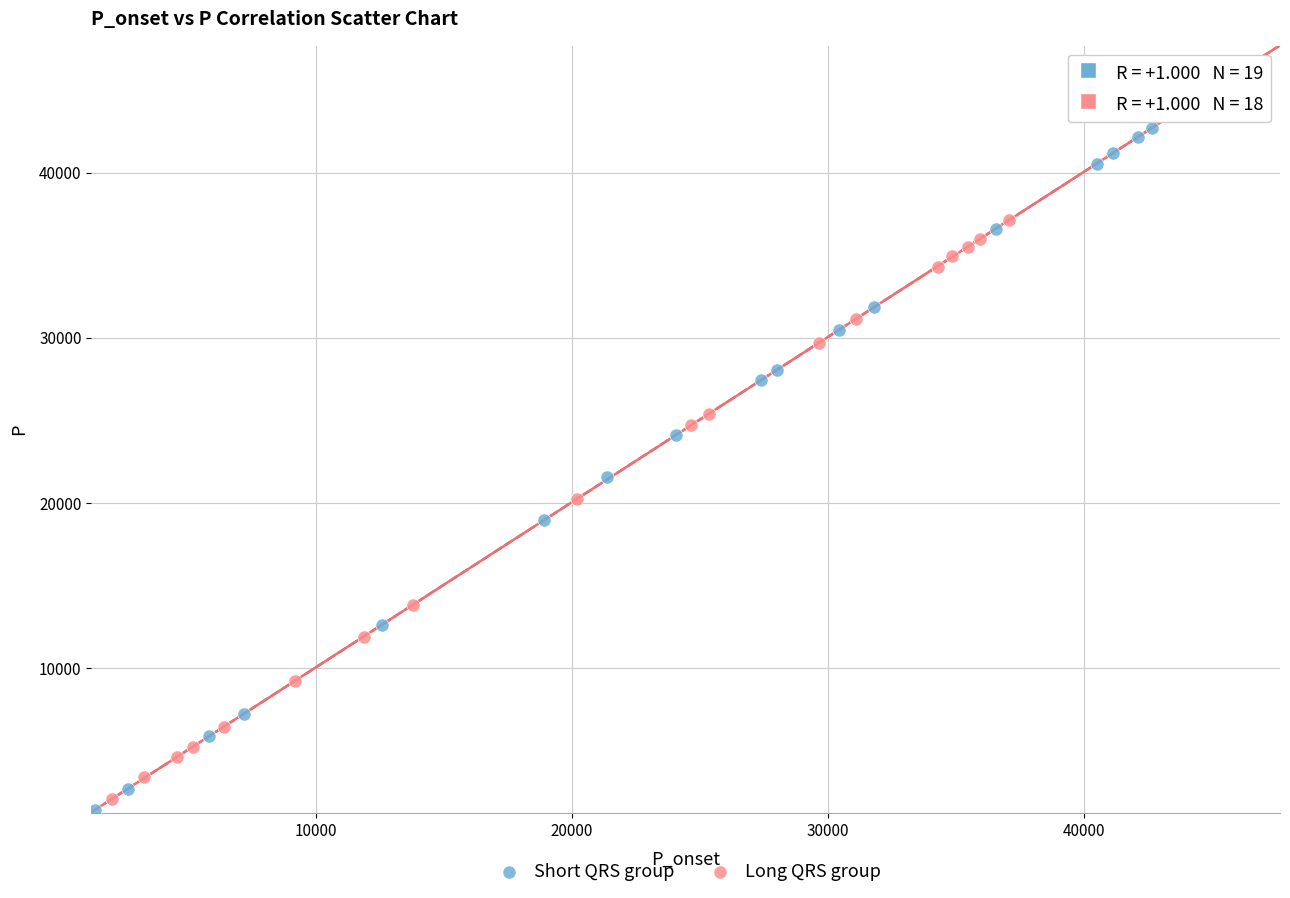

Which series contains the highest Y value?

Short QRS group